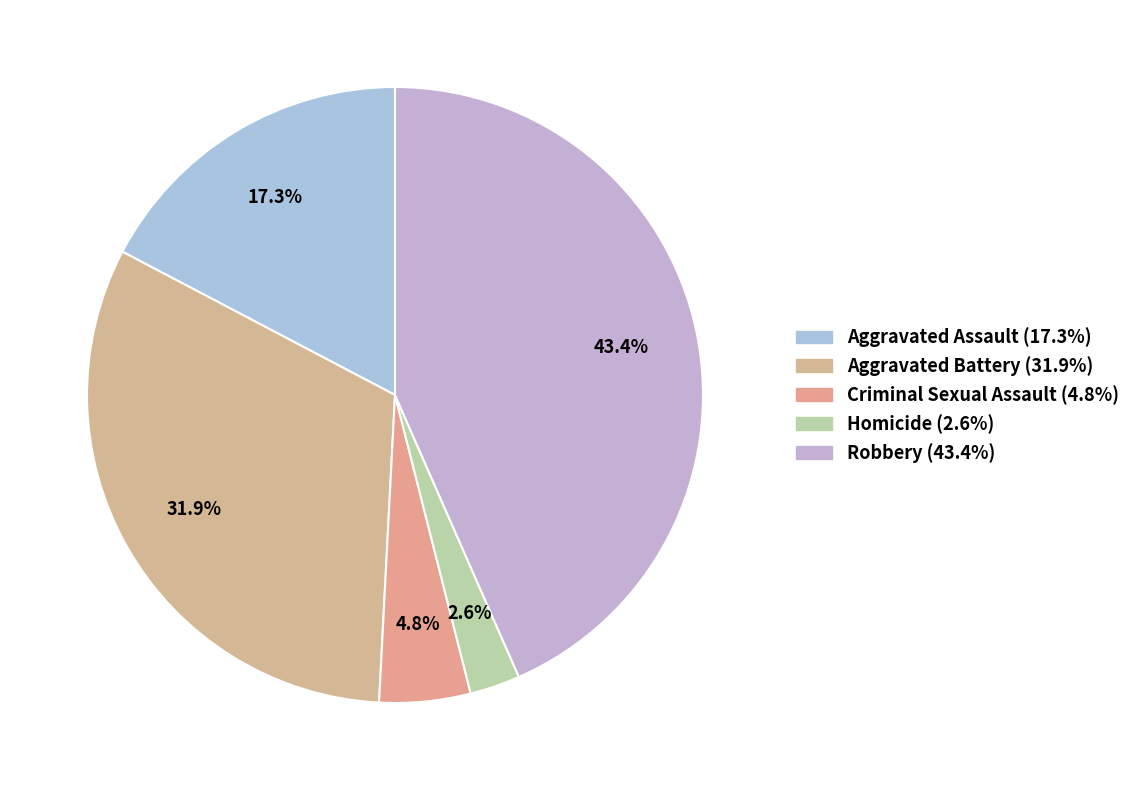

What is the largest slice in the pie chart?

Robbery